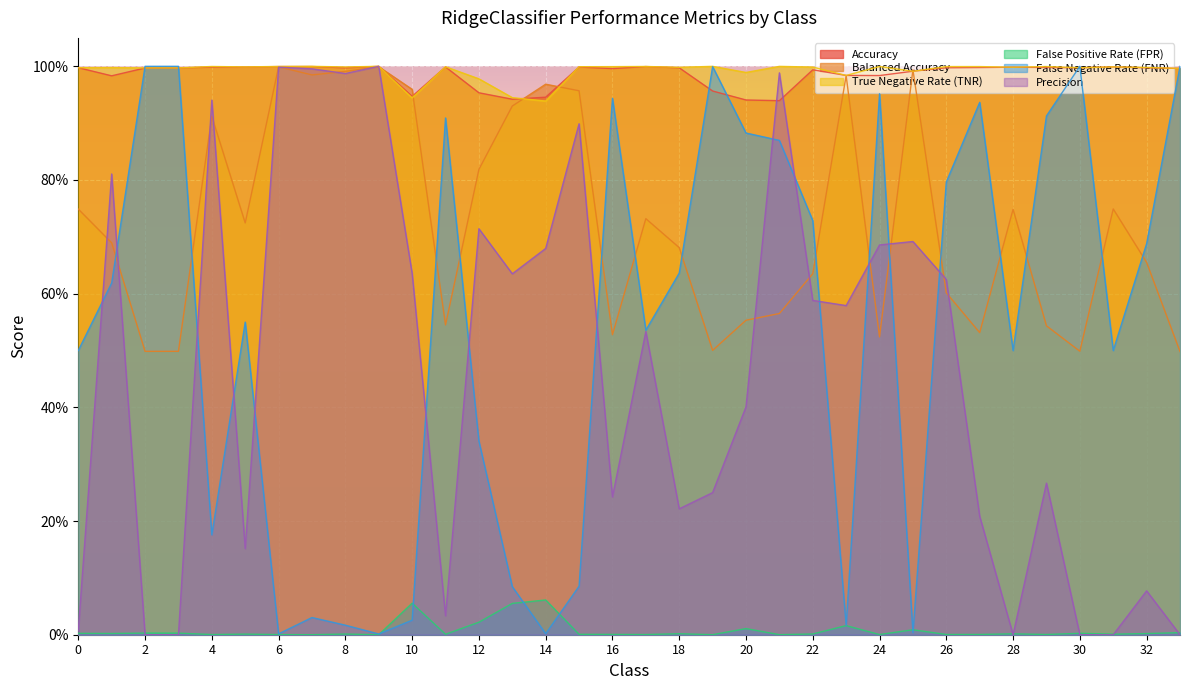

At which category does False Negative Rate (FNR) reach its first local peak?

3